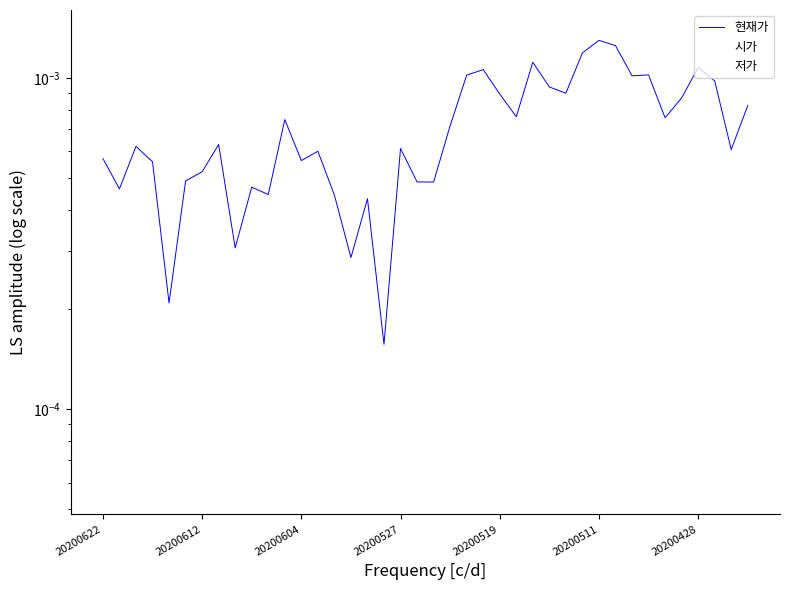

At which category does 시가 reach its first local valley?

20200612